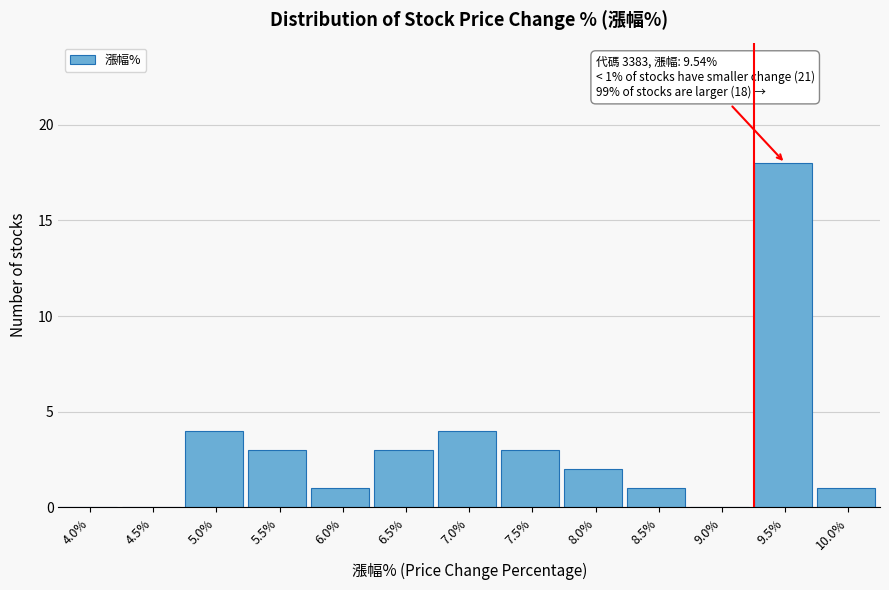

Reading left to right, extract all data points from this chart.

4.0%=0	4.5%=0	5.0%=4	5.5%=3	6.0%=1	6.5%=3	7.0%=4	7.5%=3	8.0%=2	8.5%=1	9.0%=0	9.5%=18	10.0%=1